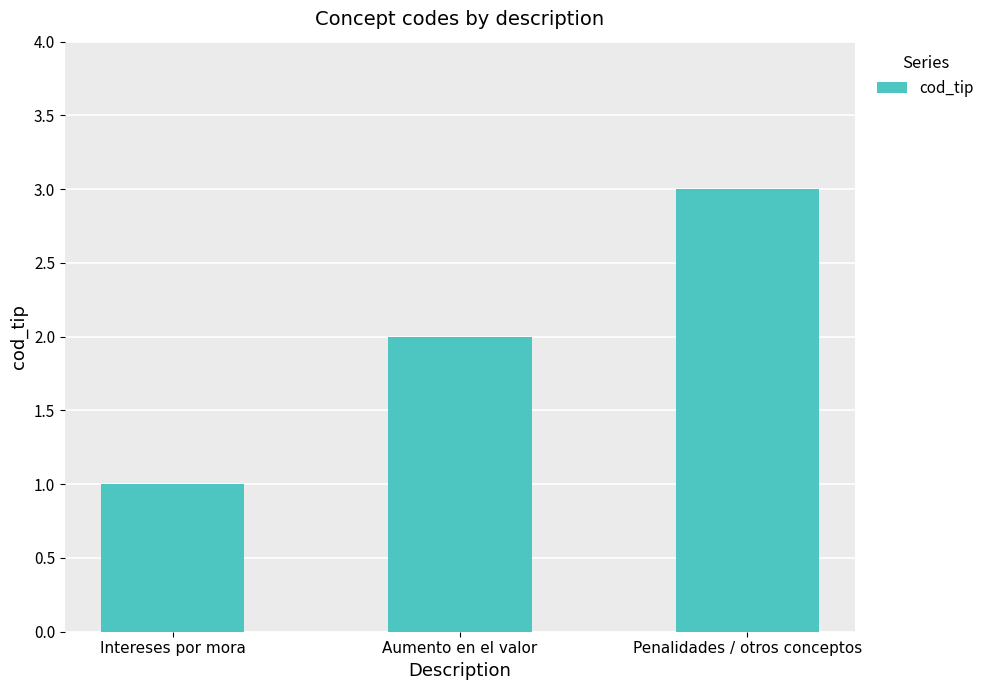

What is the smallest value displayed?

1